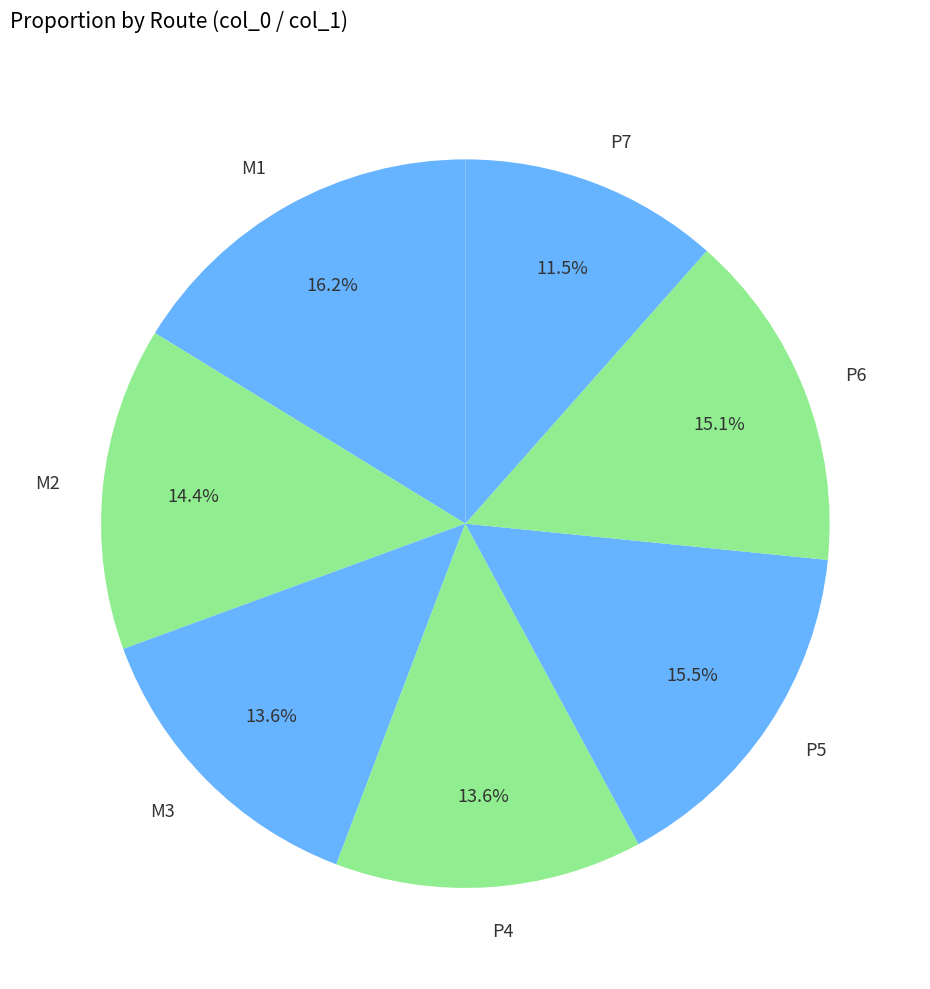

To the nearest percent, what portion does M3 represent?

14%